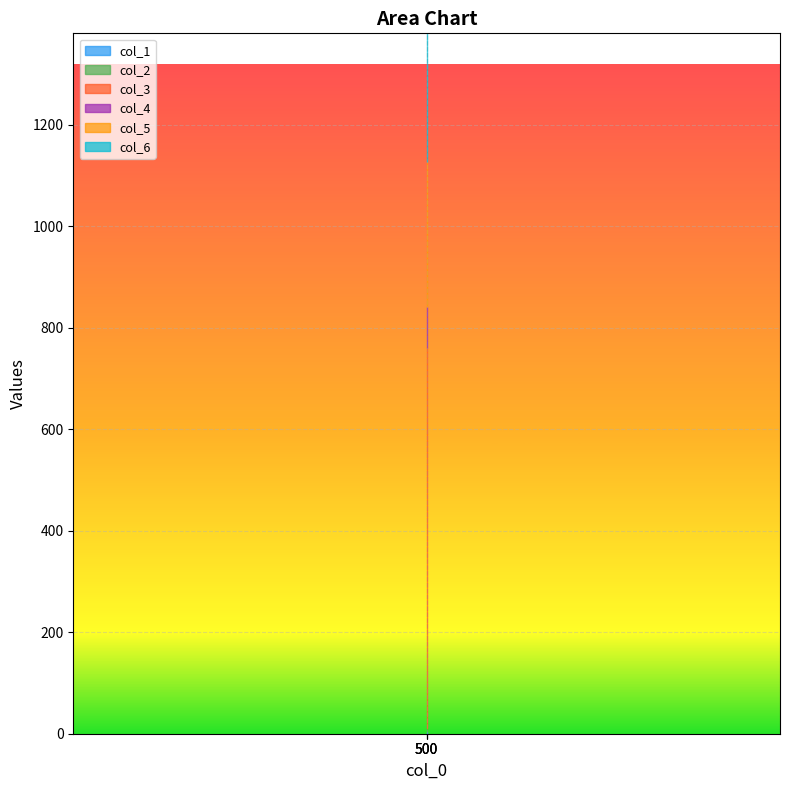

Between 500 and 500, which is larger?

500